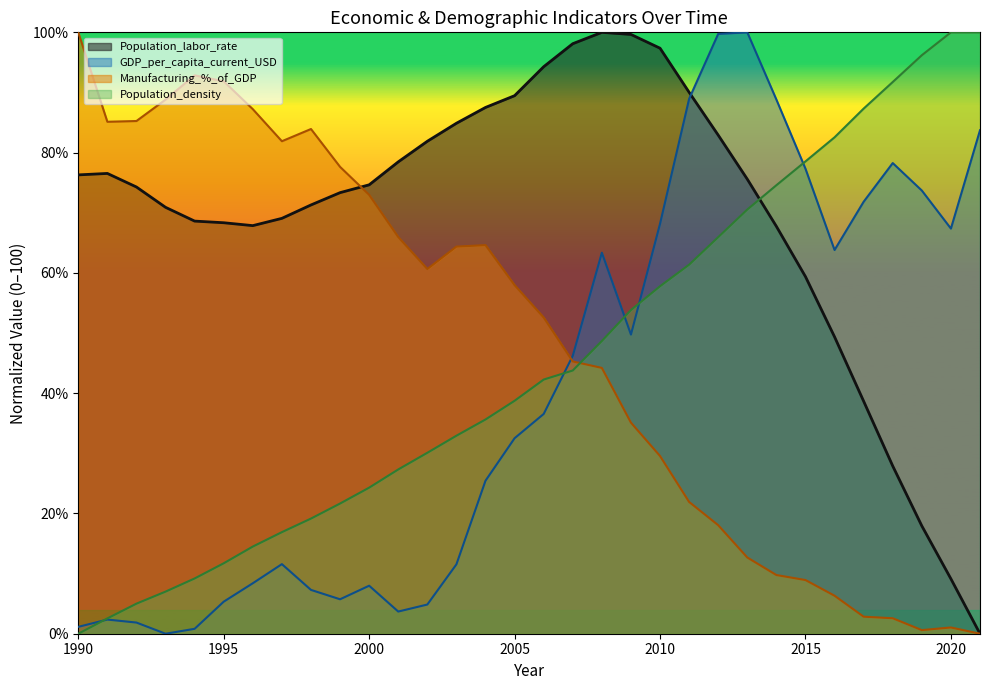

At which category is the sum across all series the highest?

2012